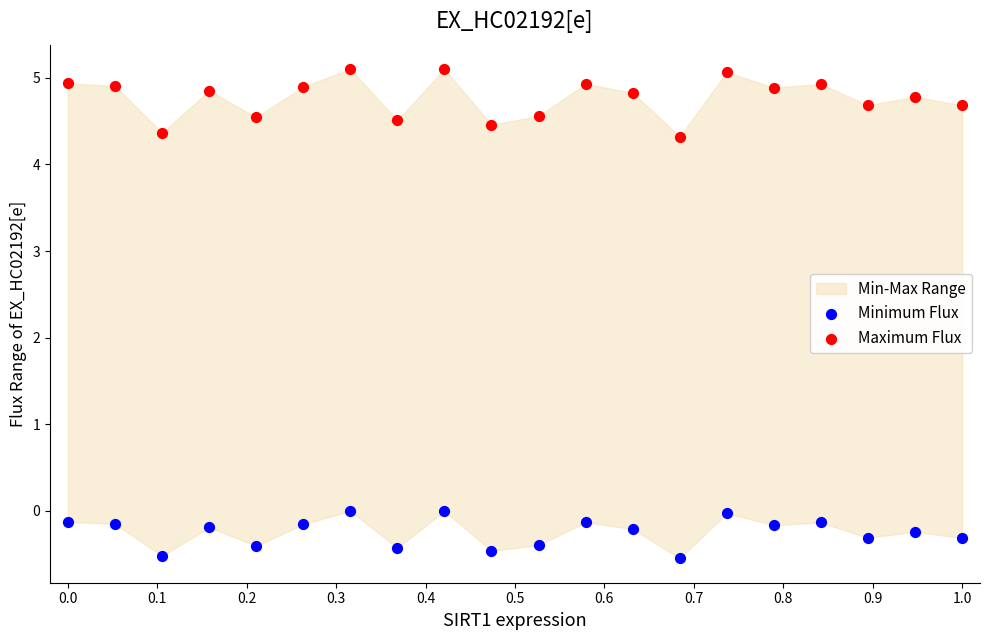

Across all data points, what is the range of Y values (max minus min)?

5.6